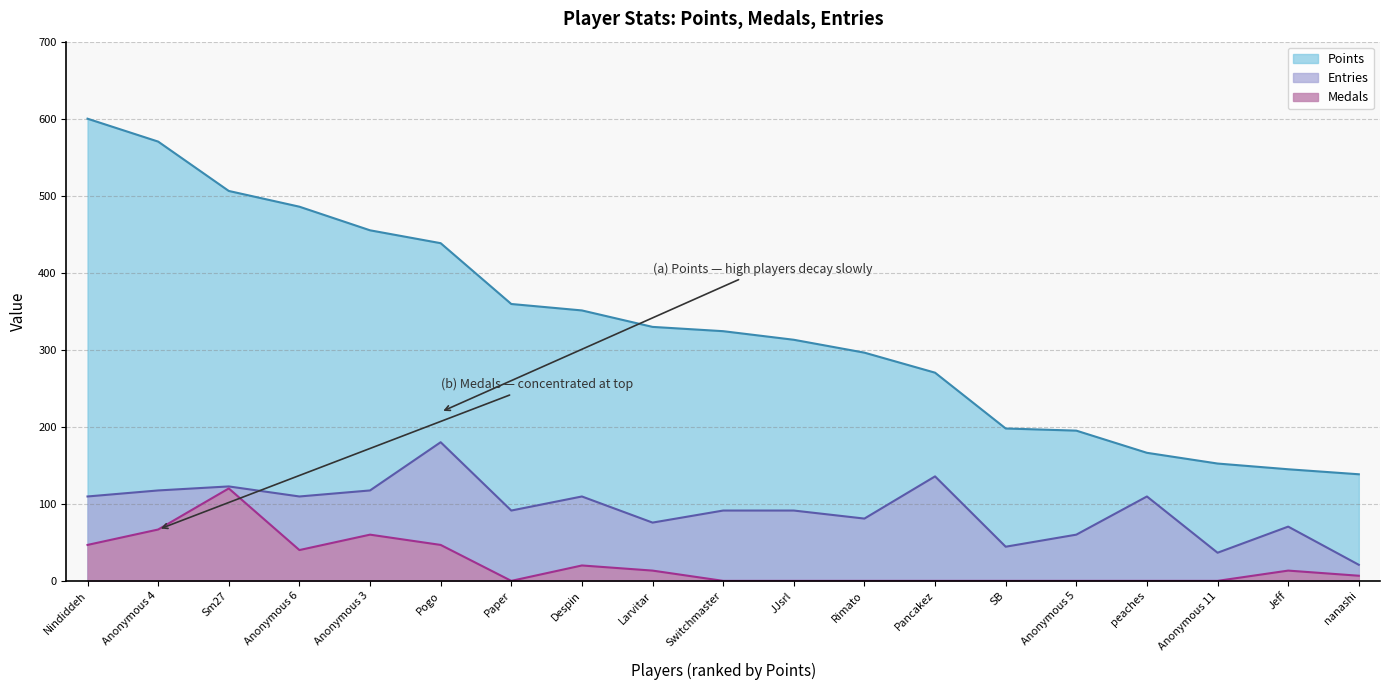

How many values in the Medals series are below 6?

9